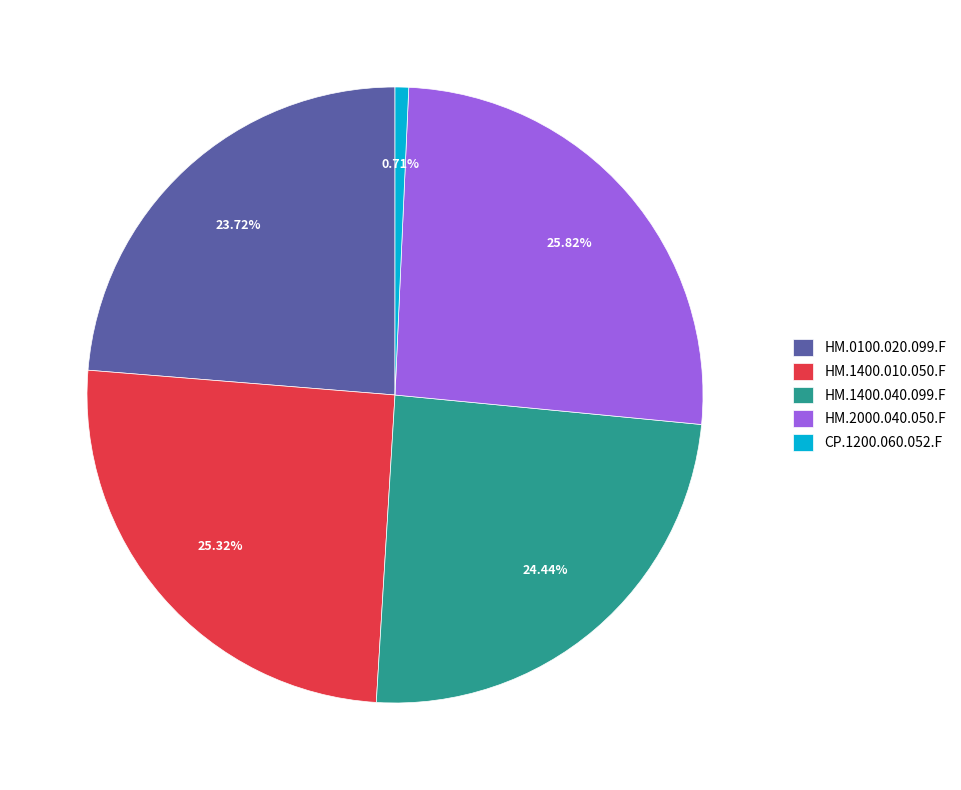

Is the sum of CP.1200.060.052.F and HM.0100.020.099.F greater than half?

No